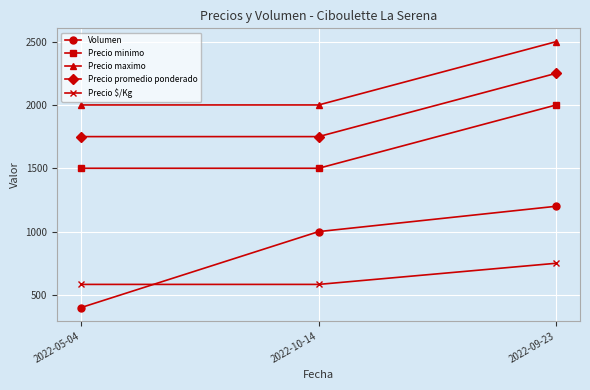

At 2022-10-14, list the series in order from largest to smallest.

Precio maximo, Precio promedio ponderado, Precio minimo, Volumen, Precio $/Kg